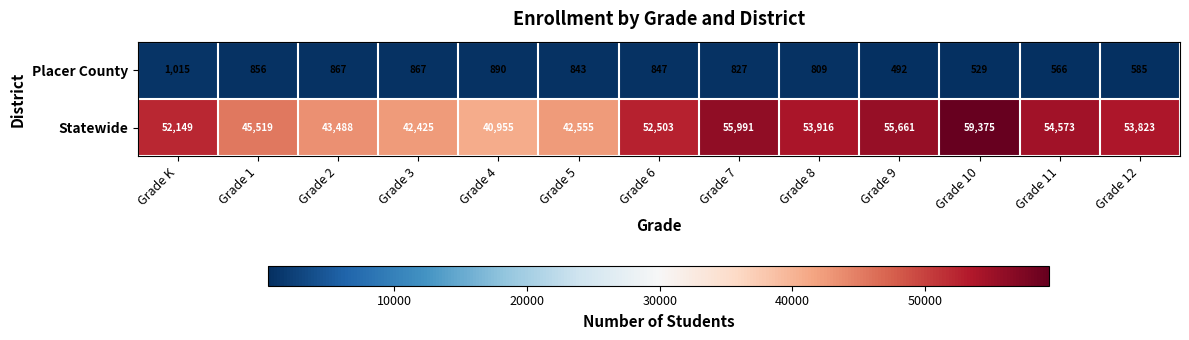

How many data points does each series have?

13